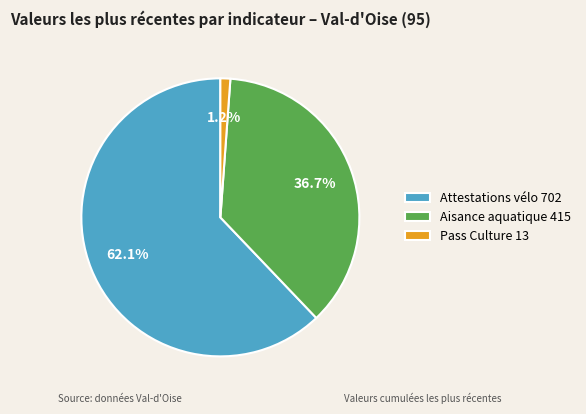

Between Aisance aquatique 415 and Pass Culture 13, which is larger?

Aisance aquatique 415